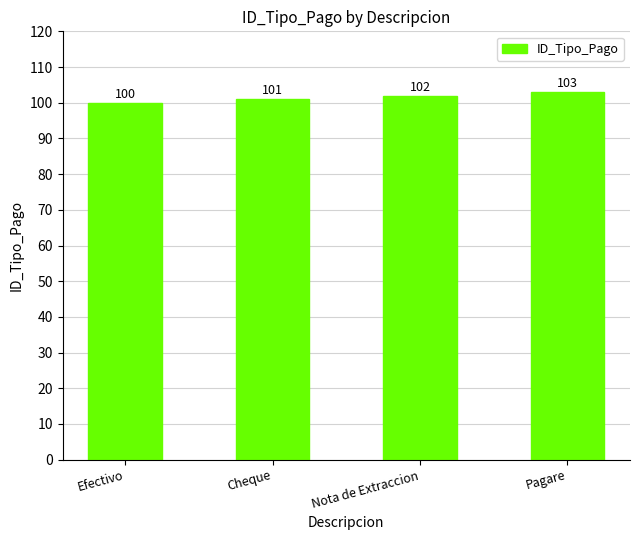

Reading right to left, transcribe all the data shown in this chart.

Pagare=103	Nota de Extraccion=102	Cheque=101	Efectivo=100